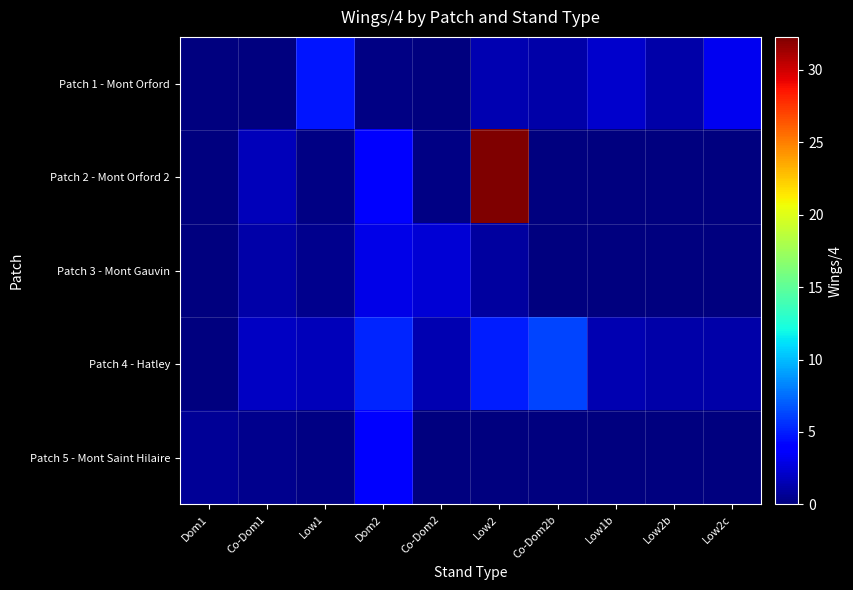

Reading right to left, list all the values displayed in this chart.

Patch 1 - Mont Orford: Low2c=3.2	Low2b=1.2	Low1b=2.2	Co-Dom2b=1.2	Low2=1.5	Co-Dom2=0.0	Dom2=0.2	Low1=4.8	Co-Dom1=0.0	Dom1=0.0
Patch 2 - Mont Orford 2: Low2c=0.0	Low2b=0.0	Low1b=0.0	Co-Dom2b=0.0	Low2=32.2	Co-Dom2=0.2	Dom2=3.8	Low1=0.2	Co-Dom1=1.8	Dom1=0.0
Patch 3 - Mont Gauvin: Low2c=0.0	Low2b=0.0	Low1b=0.0	Co-Dom2b=0.0	Low2=1.0	Co-Dom2=2.5	Dom2=3.0	Low1=0.5	Co-Dom1=1.2	Dom1=0.0
Patch 4 - Hatley: Low2c=1.2	Low2b=1.2	Low1b=1.5	Co-Dom2b=6.2	Low2=5.0	Co-Dom2=1.5	Dom2=5.2	Low1=1.8	Co-Dom1=2.0	Dom1=0.0
Patch 5 - Mont Saint Hilaire: Low2c=0.0	Low2b=0.0	Low1b=0.0	Co-Dom2b=0.0	Low2=0.0	Co-Dom2=0.0	Dom2=3.8	Low1=0.2	Co-Dom1=0.5	Dom1=0.8